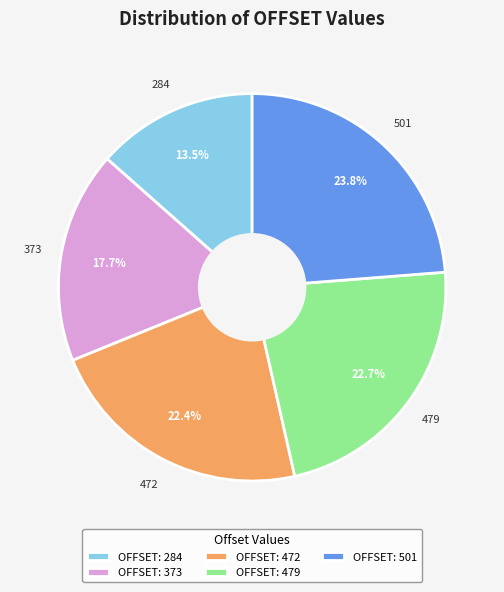

Which category has the biggest portion of the pie?

OFFSET: 501